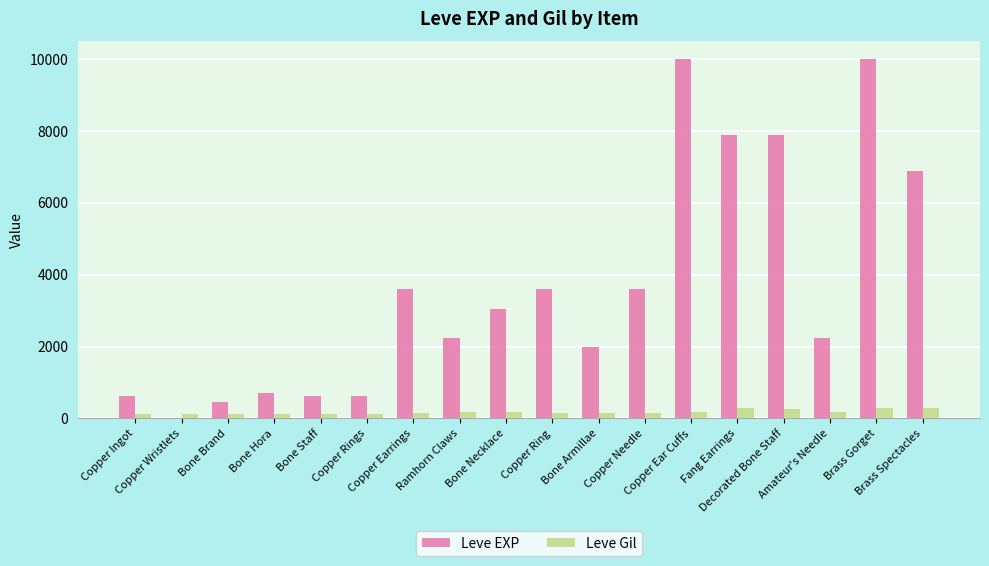

What is the sum of all Leve EXP values?

65961